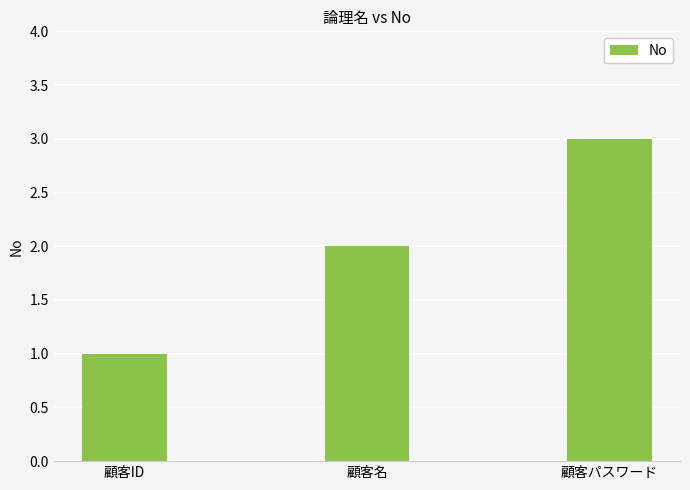

Between 顧客パスワード and 顧客名, which is larger?

顧客パスワード